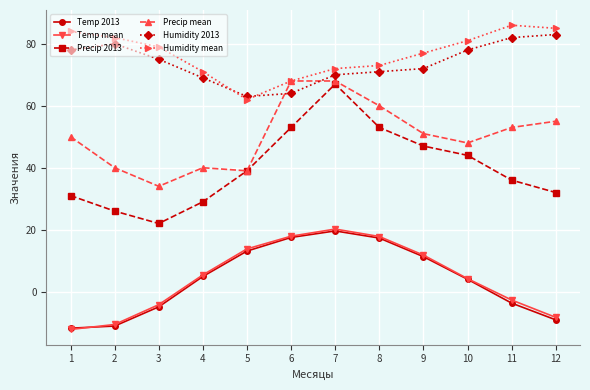

Which category has the lowest value across all series?

1